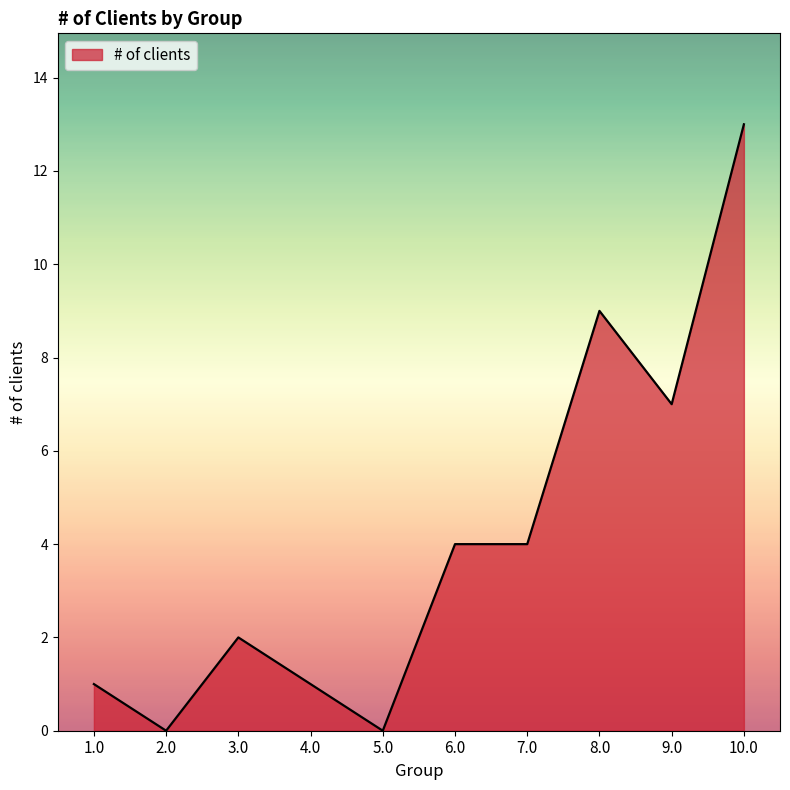

What is the difference between the maximum and minimum values?

13